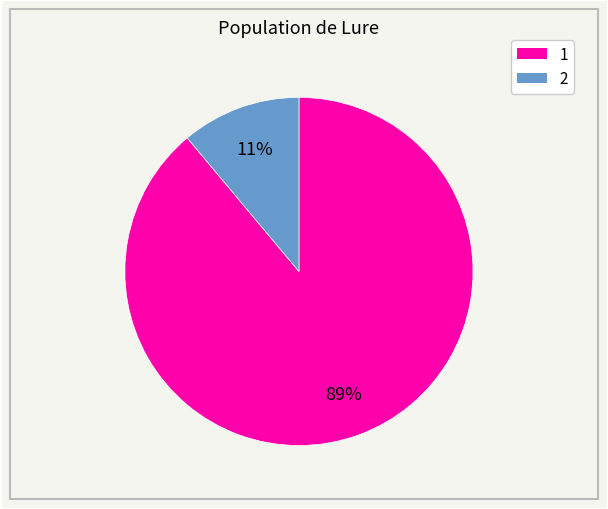

To the nearest percent, what percentage of the pie is 2?

11%